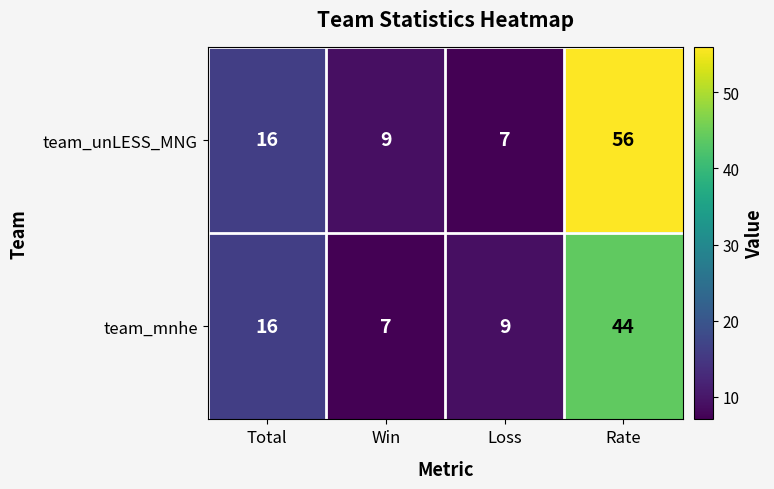

Is it true that team_mnhe equals 18 at Rate?

False